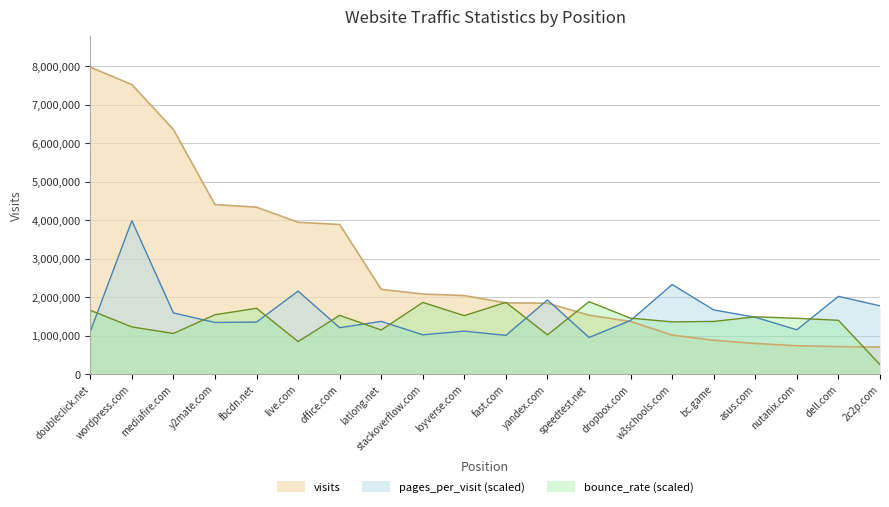

At how many categories does at least one series exceed 3037781?

7